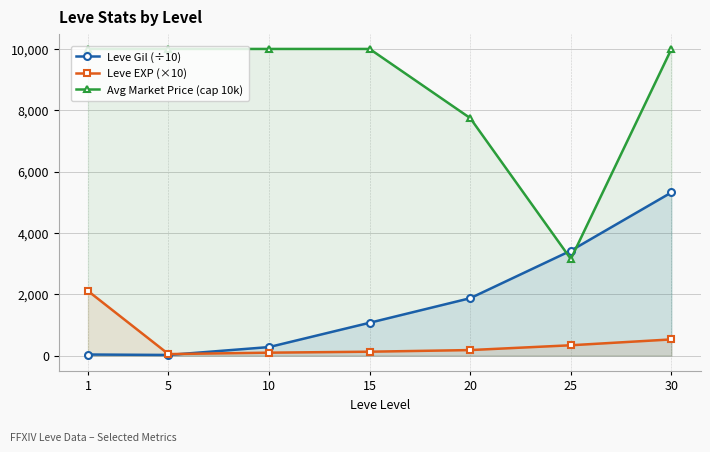

Rank the series by their maximum value, from lowest to highest.

Leve EXP (×10), Leve Gil (÷10), Avg Market Price (cap 10k)